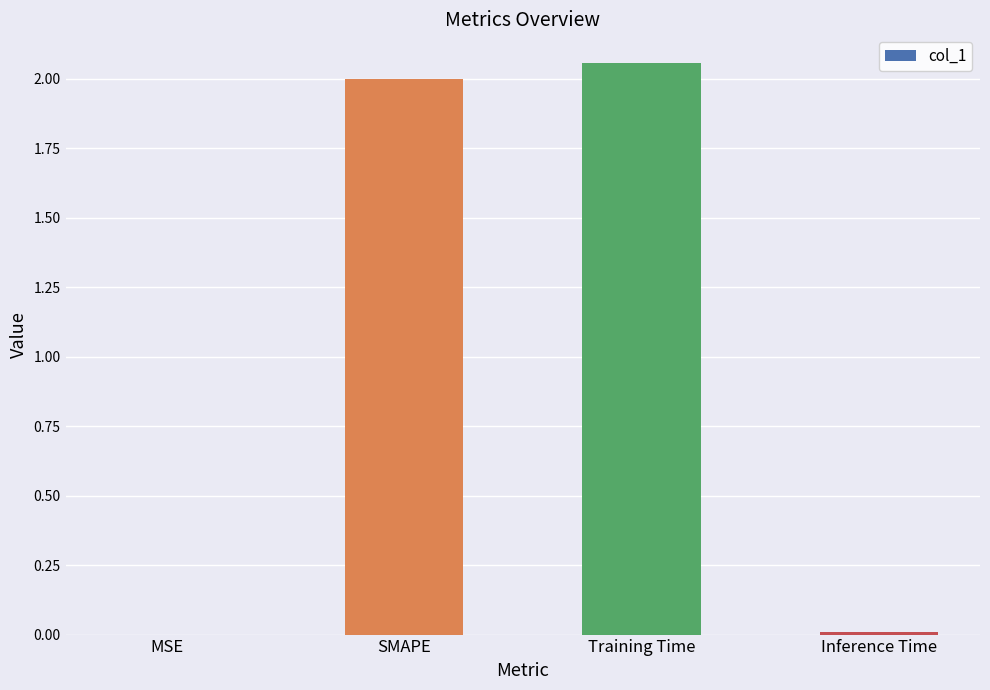

Which label corresponds to the largest value in the chart?

Training Time